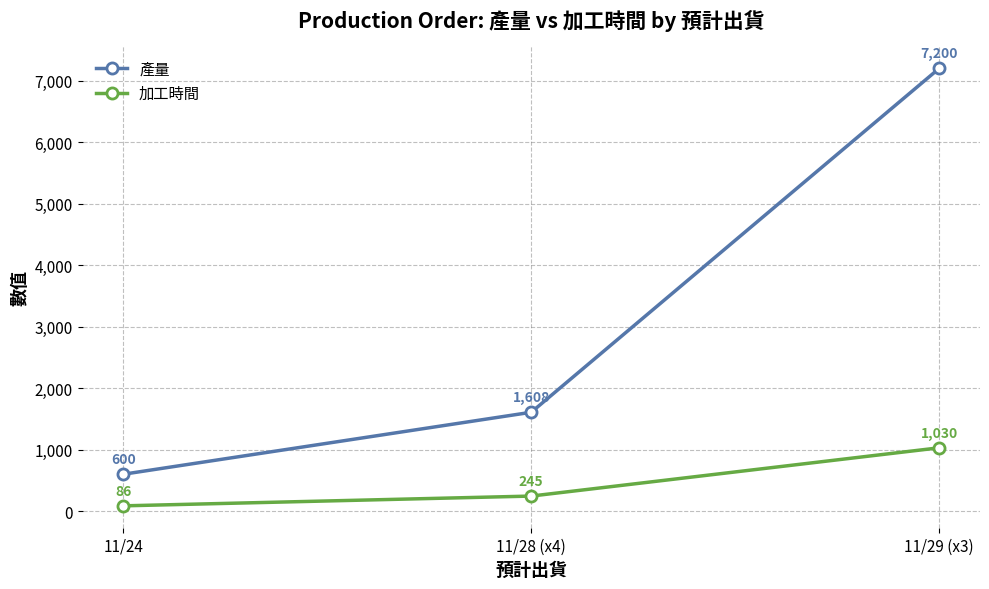

True or false: 加工時間 has a value of 1030 at 11/29 (x3).

True